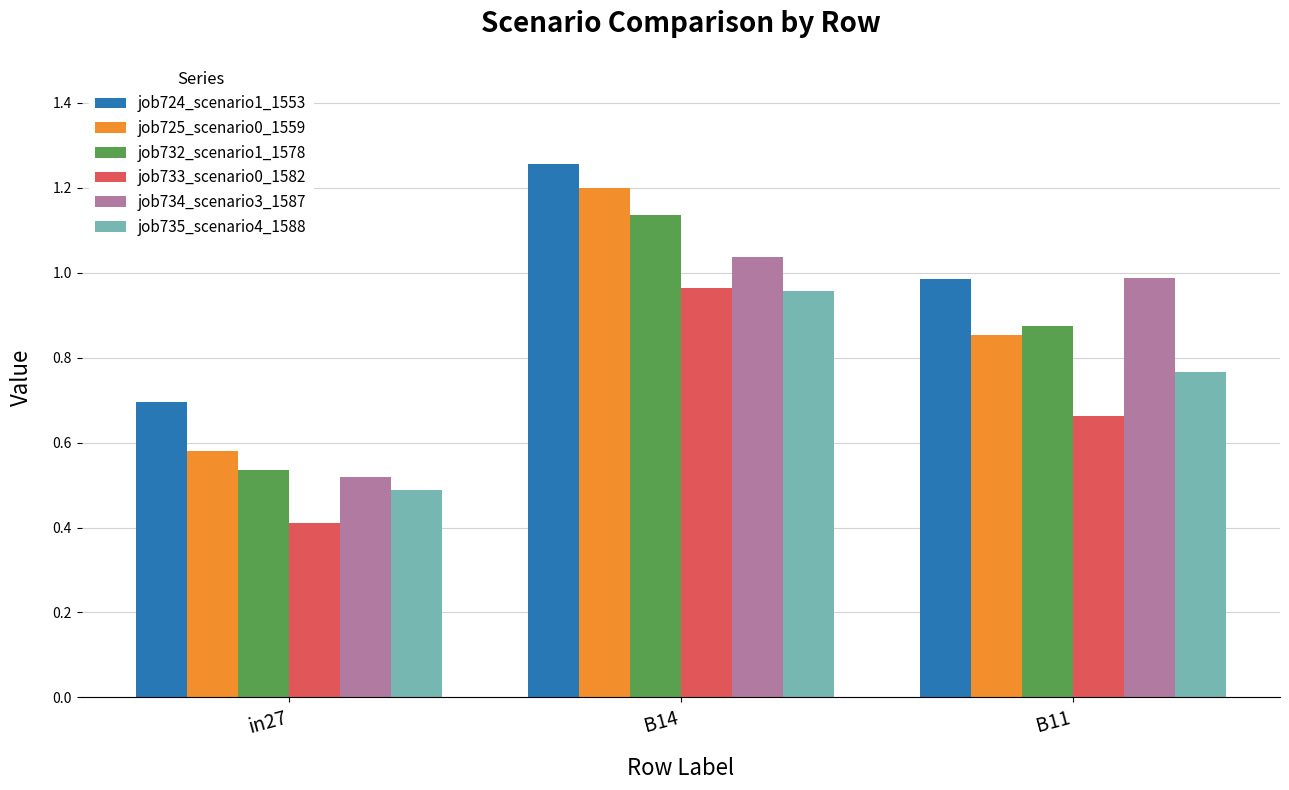

What is the total value across all series at B11?

5.1